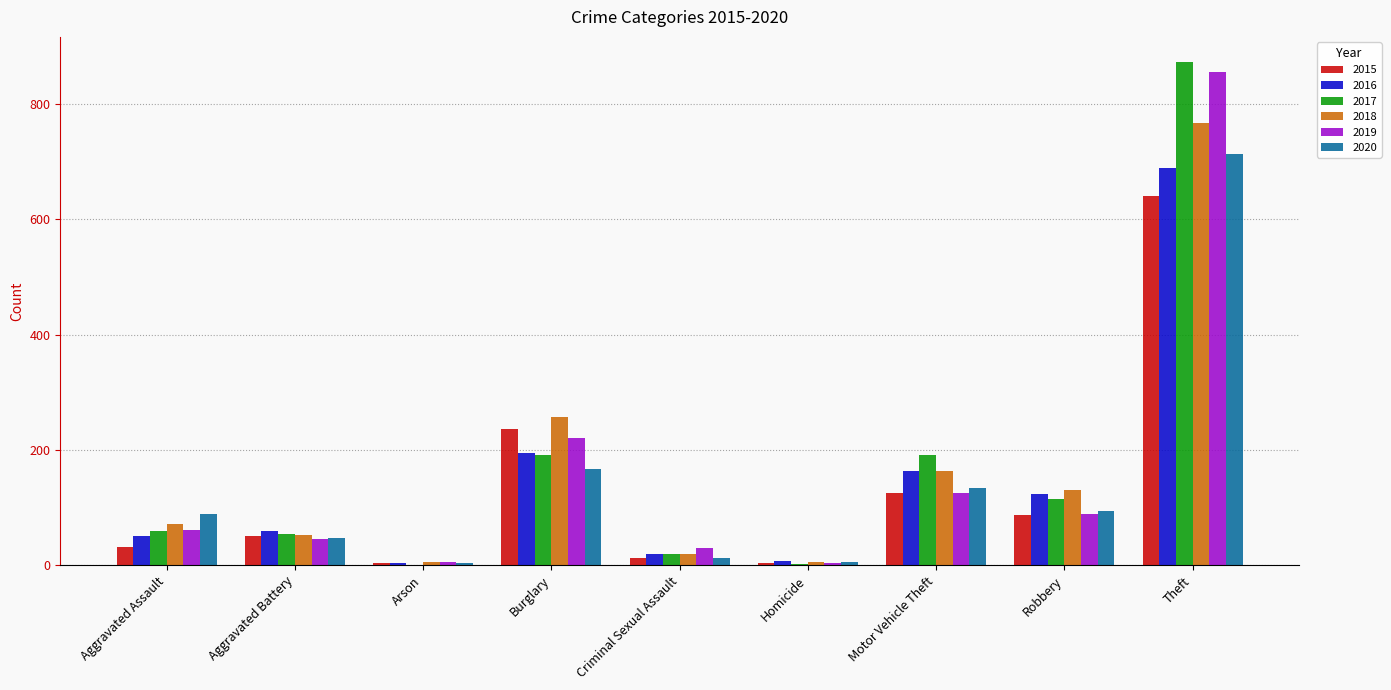

Is the value of 2016 at Aggravated Battery greater than the value of 2020 at Homicide?

Yes